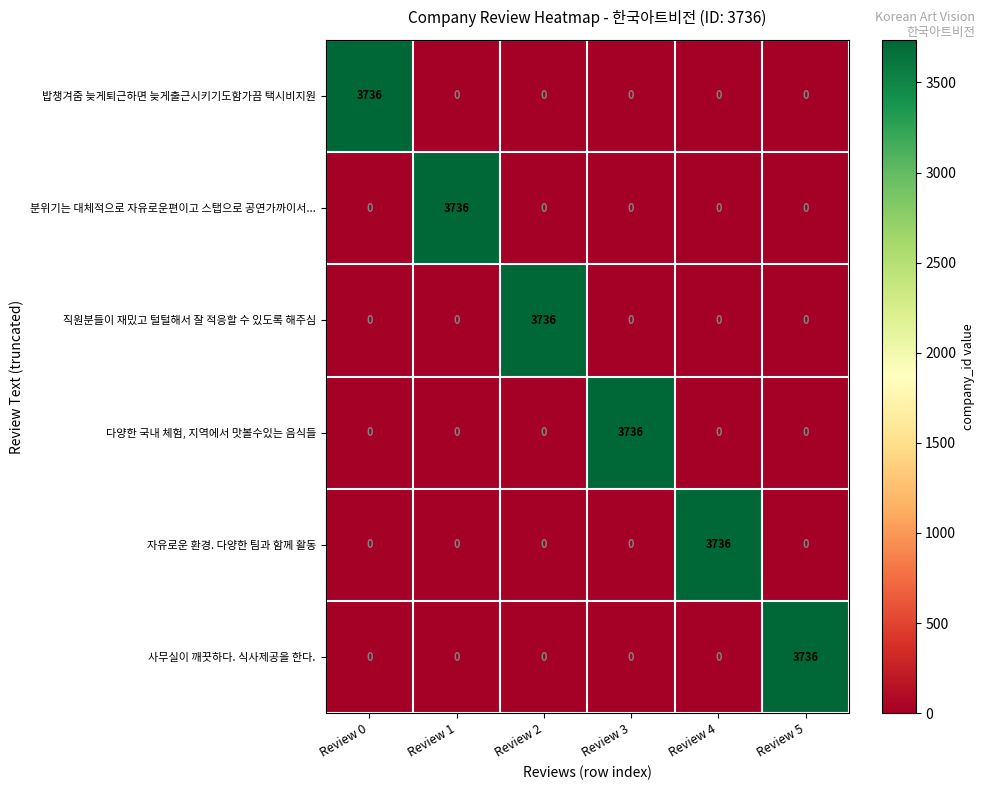

What is the spread (max minus min) of values at Review 4?

3736